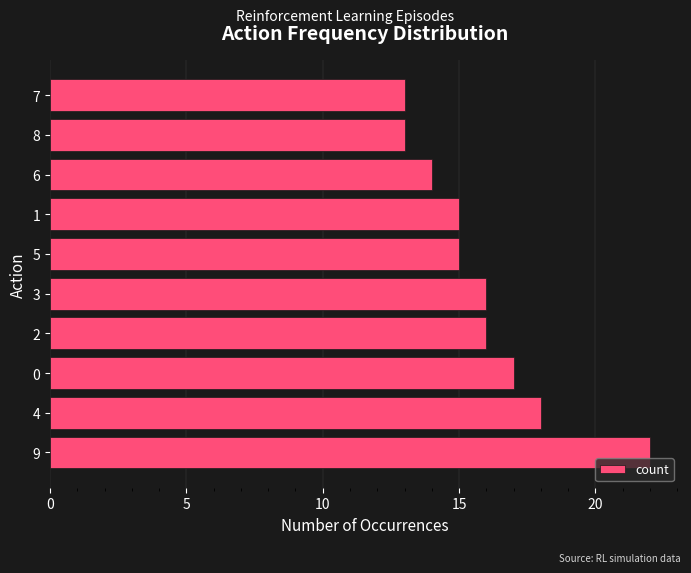

How many values are between 14 and 17?

6